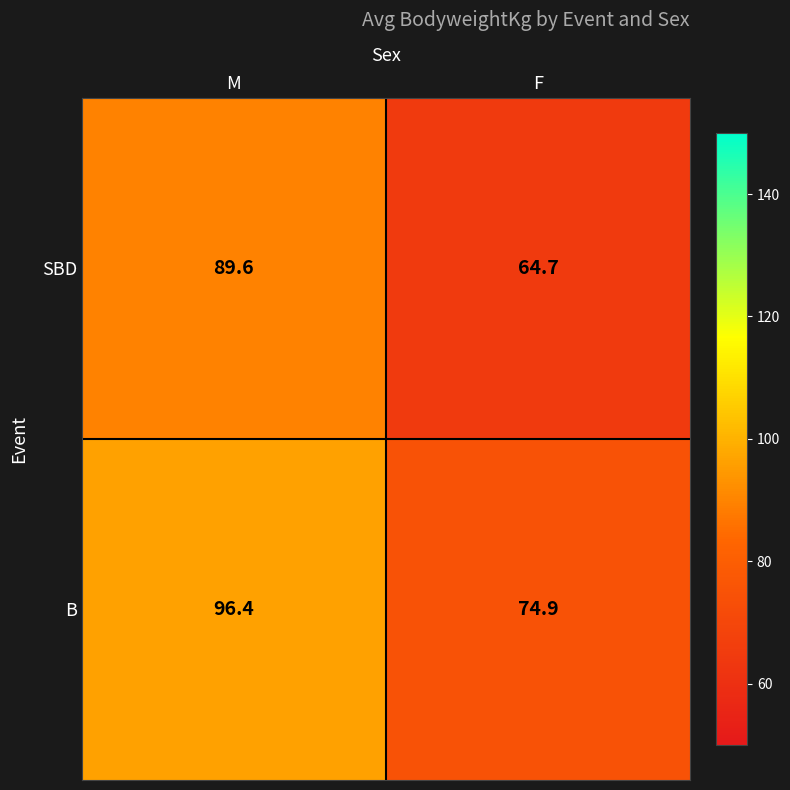

What is the sum of the B values at F and M?

171.3